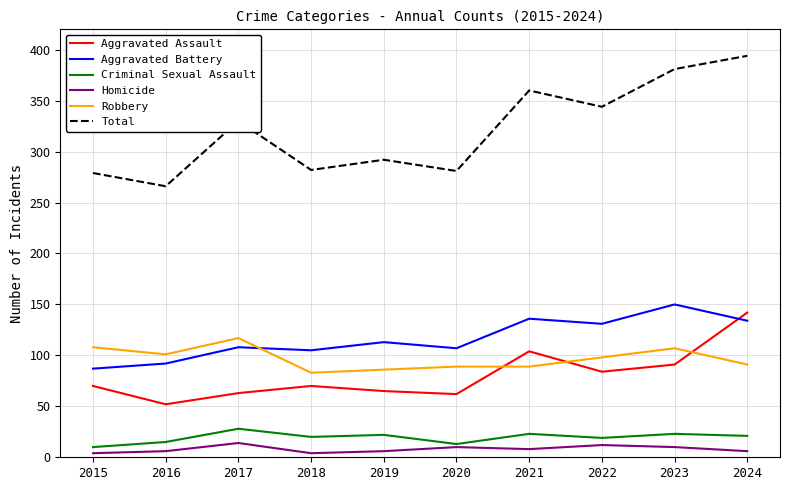

What is the maximum value shown in the chart?

394